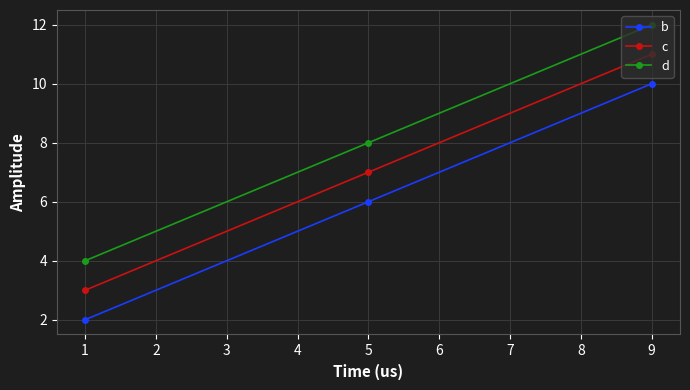

Is this an area chart (filled region under the line)?

No